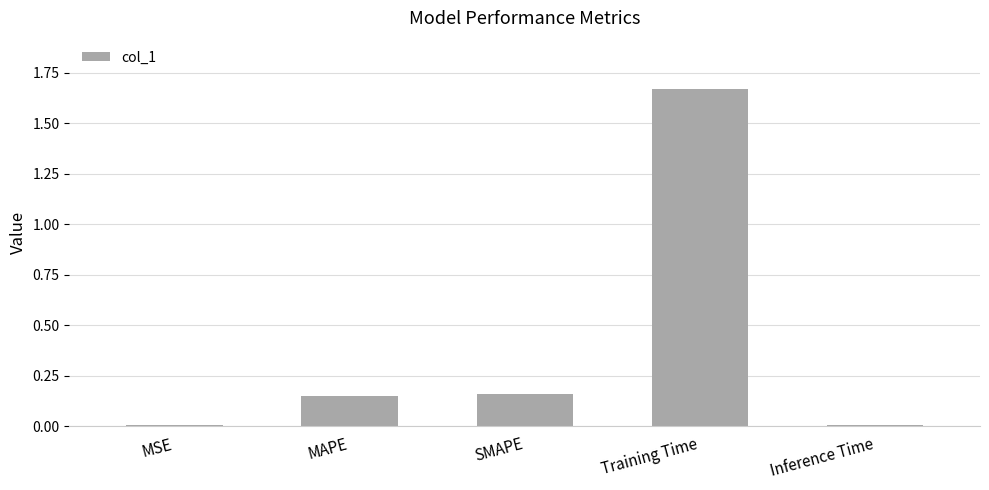

What is the label of the 4th bar from the right?

MAPE